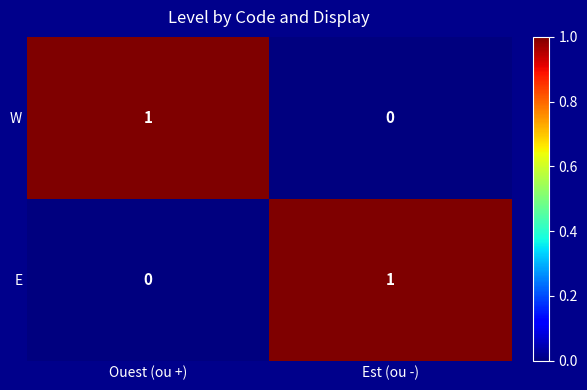

True or false: W has a value of 0 at Est (ou -).

True